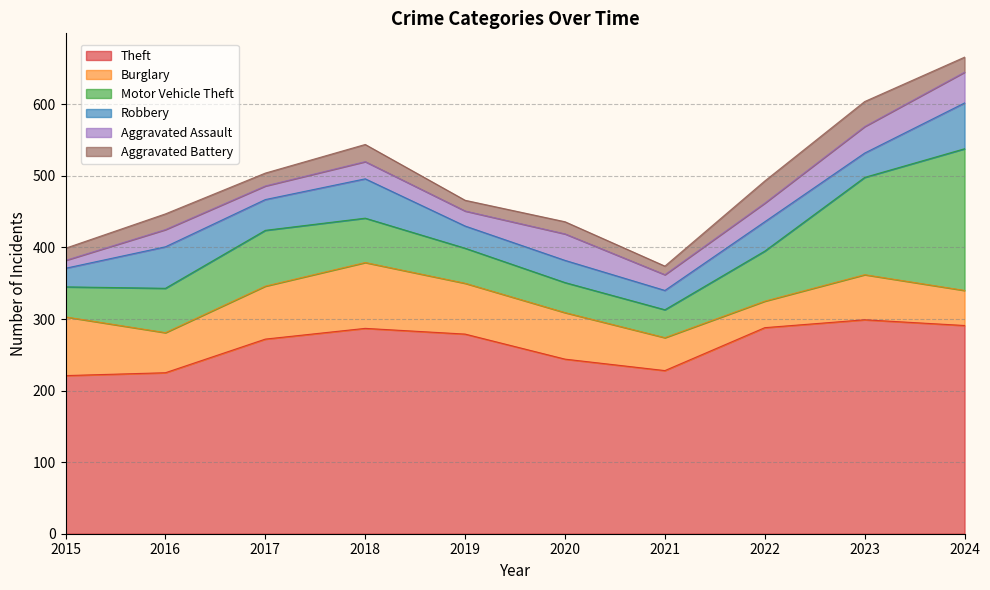

What is the difference between the maximum and second lowest values in the Aggravated Battery series?

20